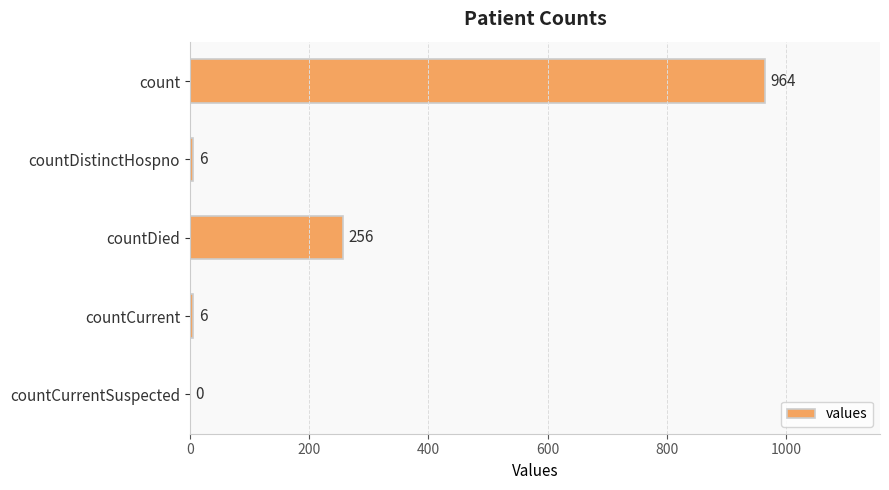

What is the sum of the values at countCurrent and countCurrentSuspected?

6